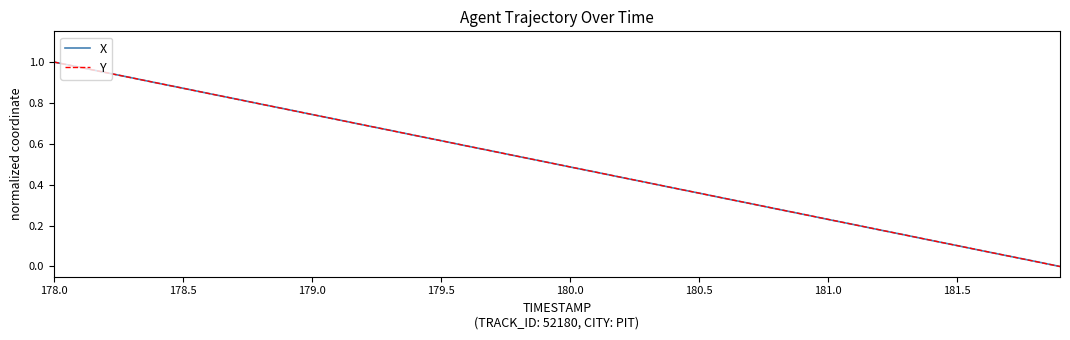

What is the sum of all X values?

20.0